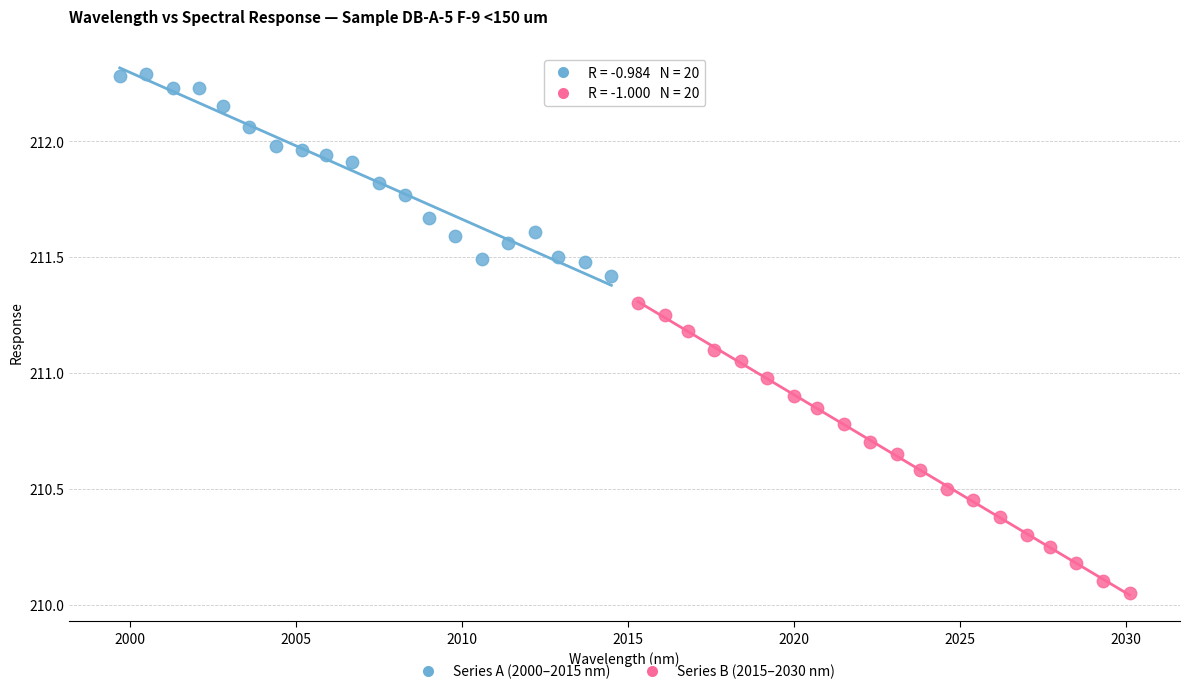

Which series has the widest spread of Y values?

Series B (2015–2030 nm)